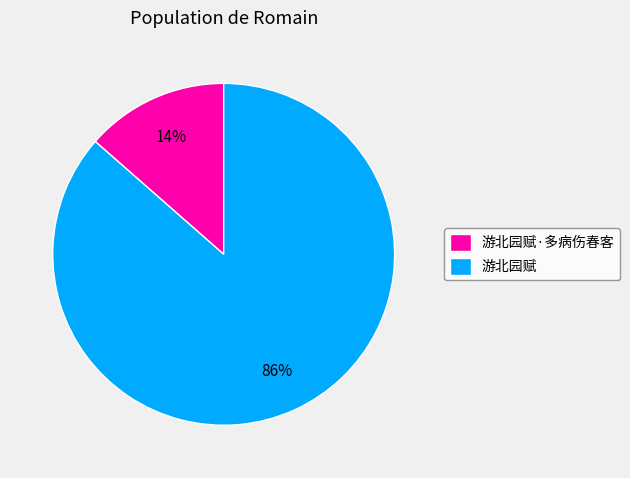

What is the smallest slice in the pie chart?

游北园赋·多病伤春客